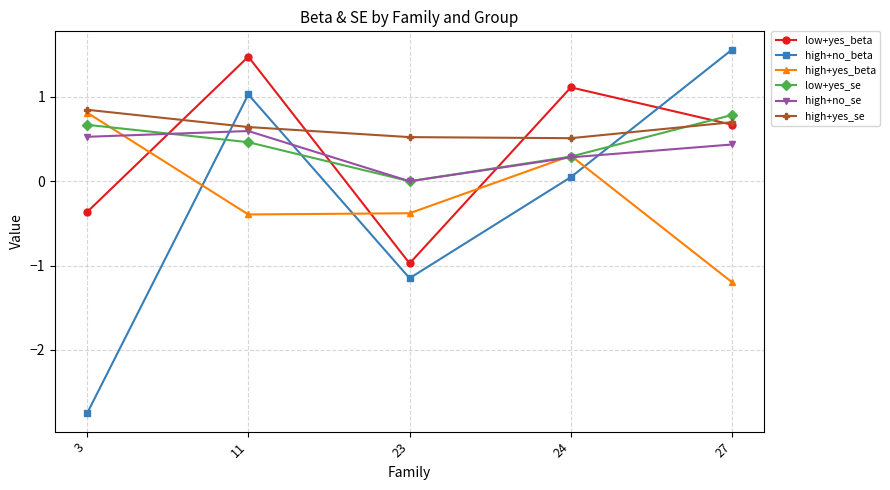

What is the minimum value for high+yes_se?

0.5